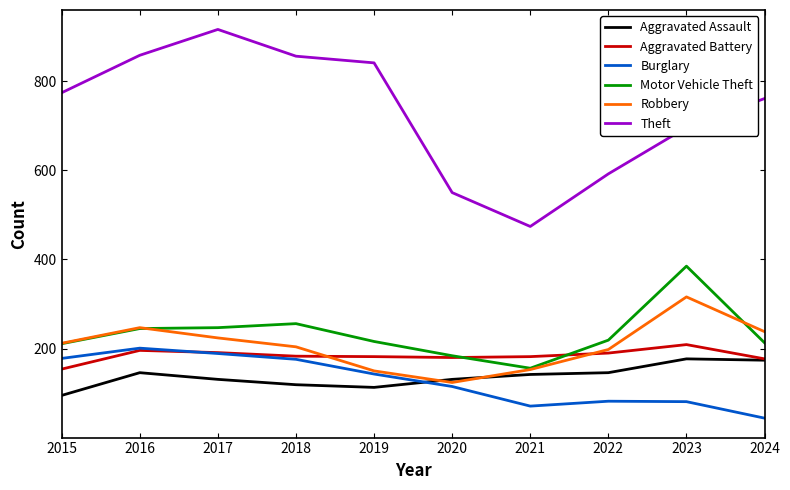

Is it true that Burglary equals 201 at 2016?

True